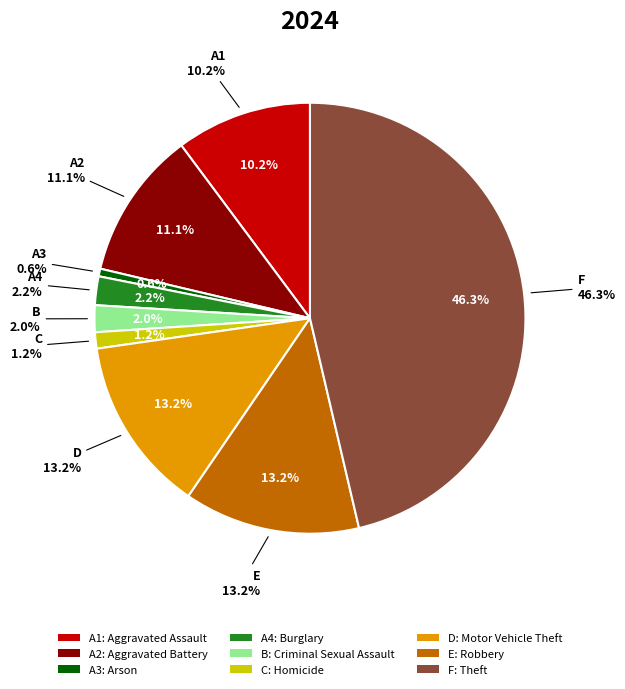

Count the number of slices in the pie.

9